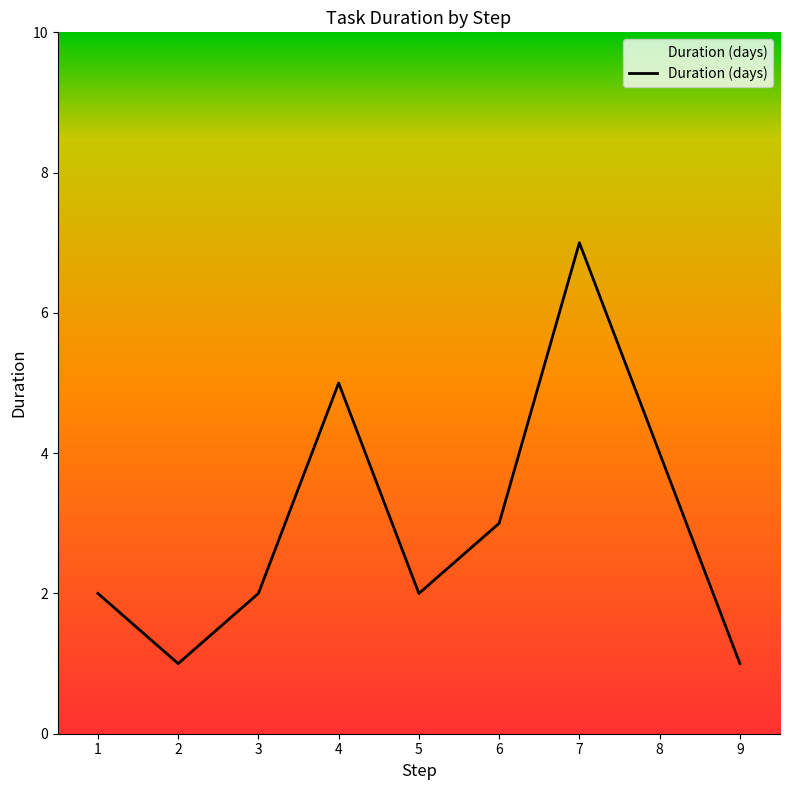

Is it true that the value at 2 is 1?

True